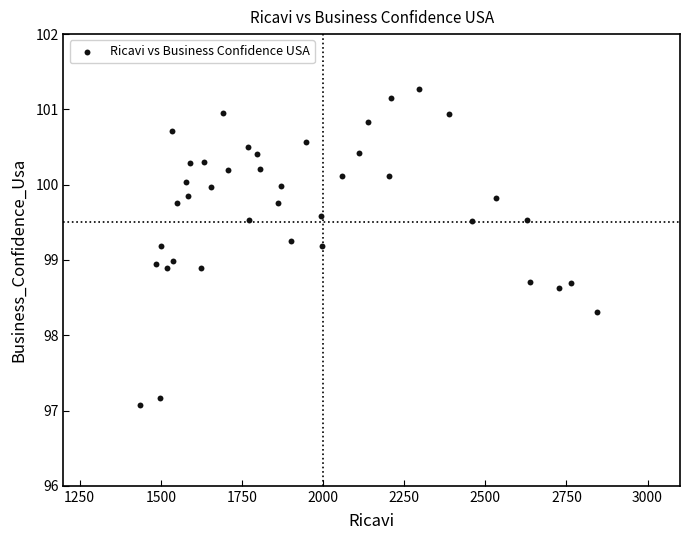

What is the range of Y values (max minus min)?

4.2